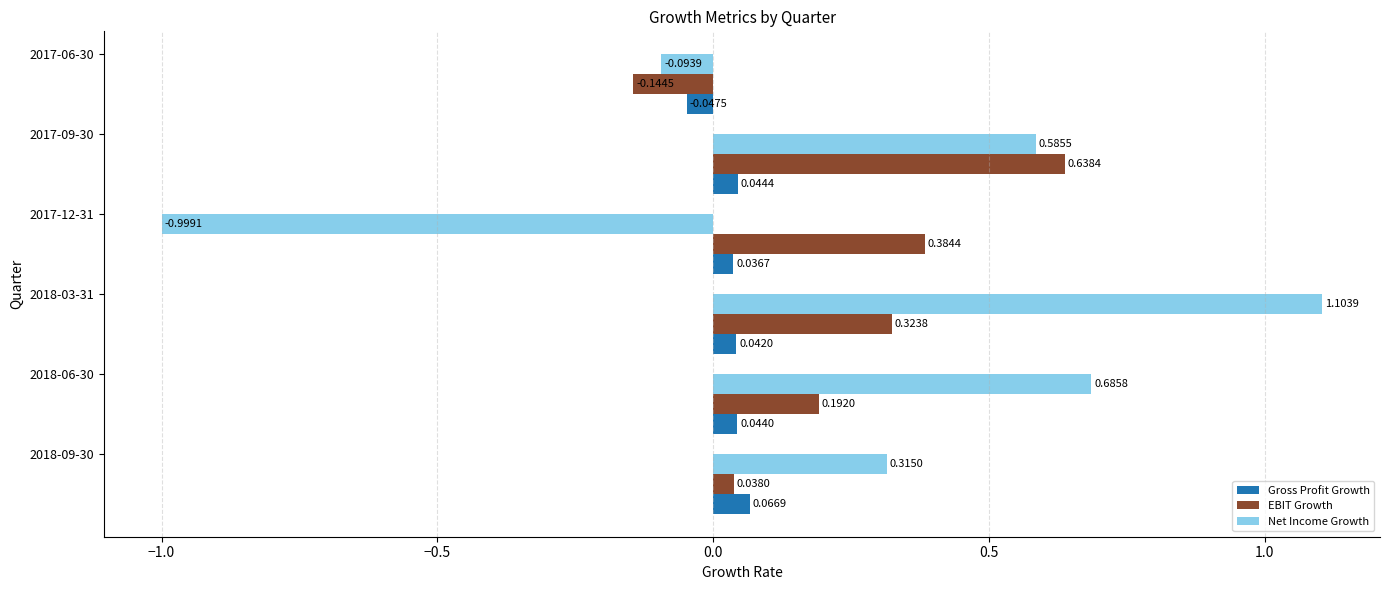

Which series has the widest spread of values?

Net Income Growth